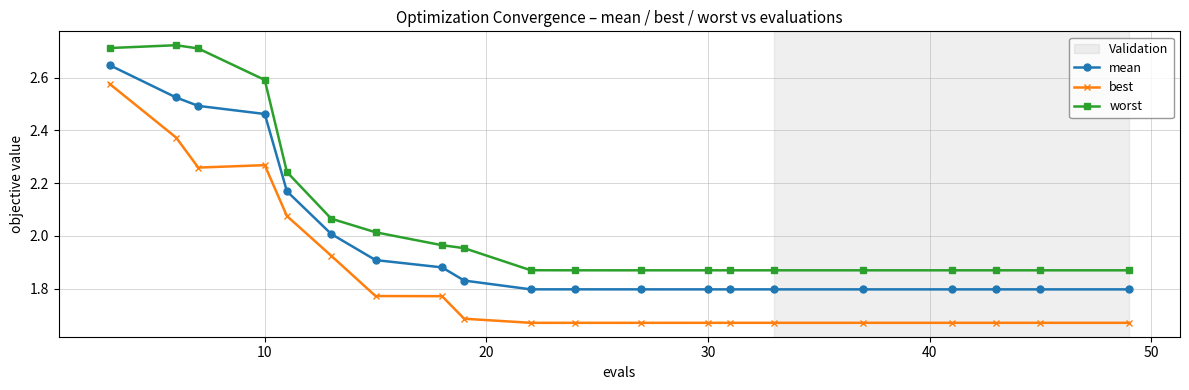

How many distinct data groups are displayed?

3